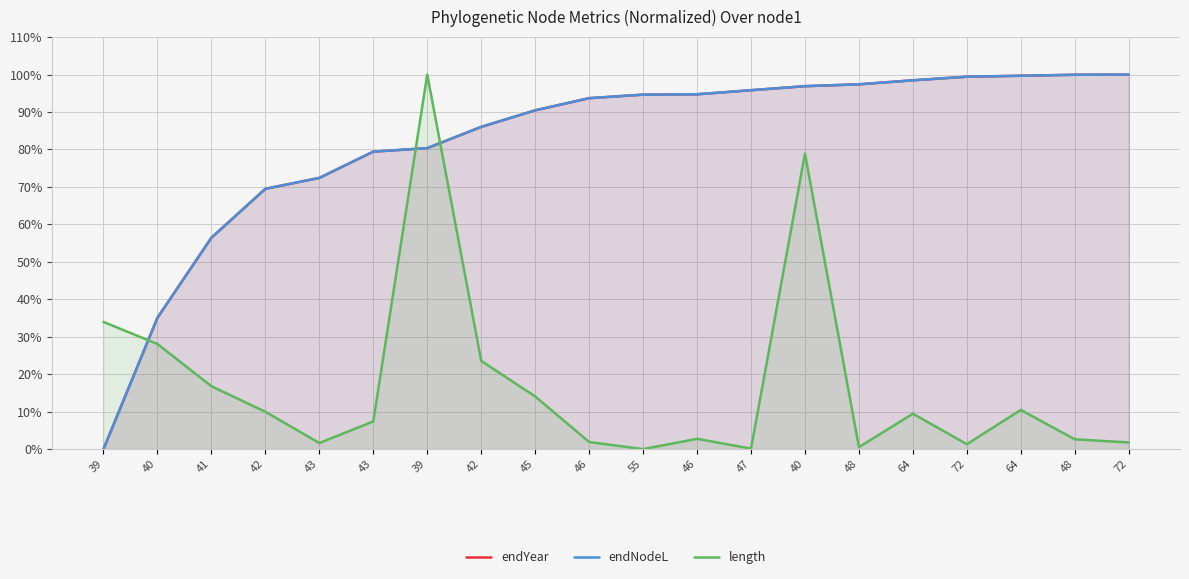

What is the average value of the endYear series?

0.8